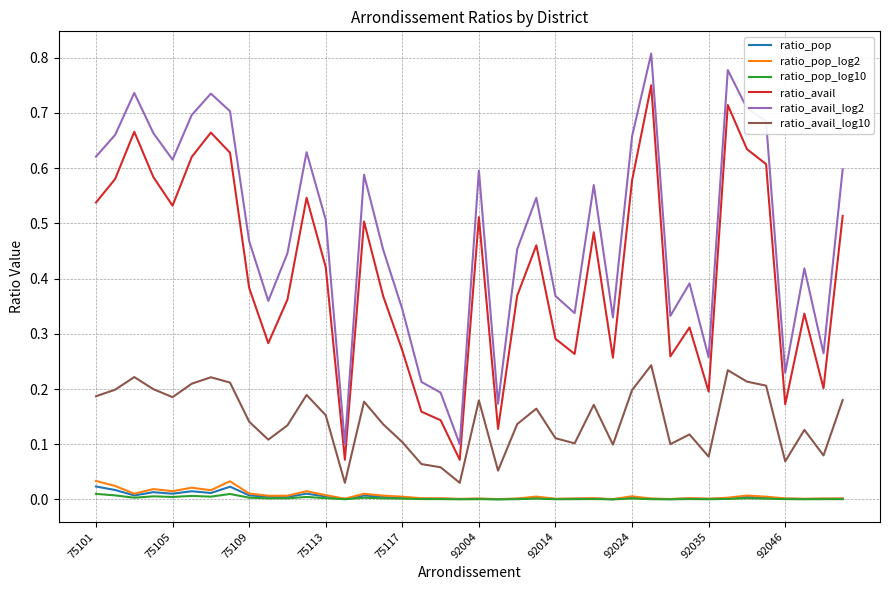

Which series has the largest range (max minus min)?

ratio_avail_log2